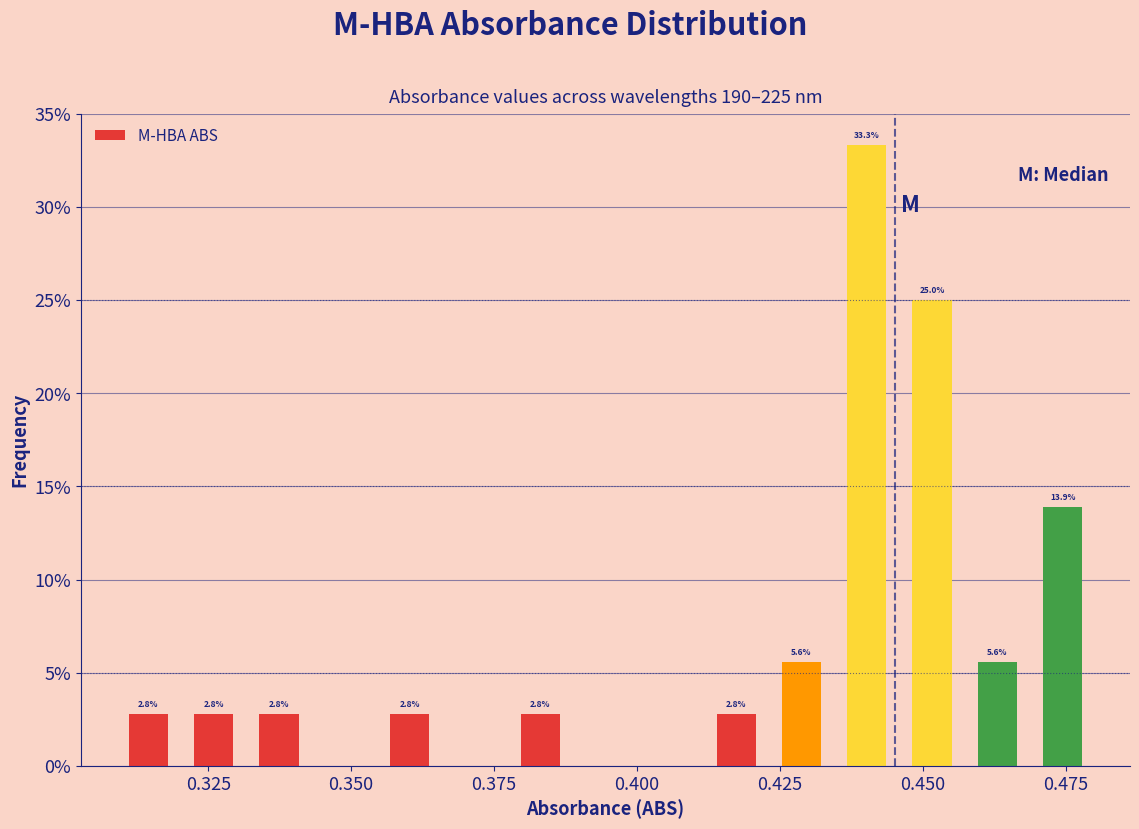

Read against the x-axis, roughly where is the centre of the tallest bar?

0.440